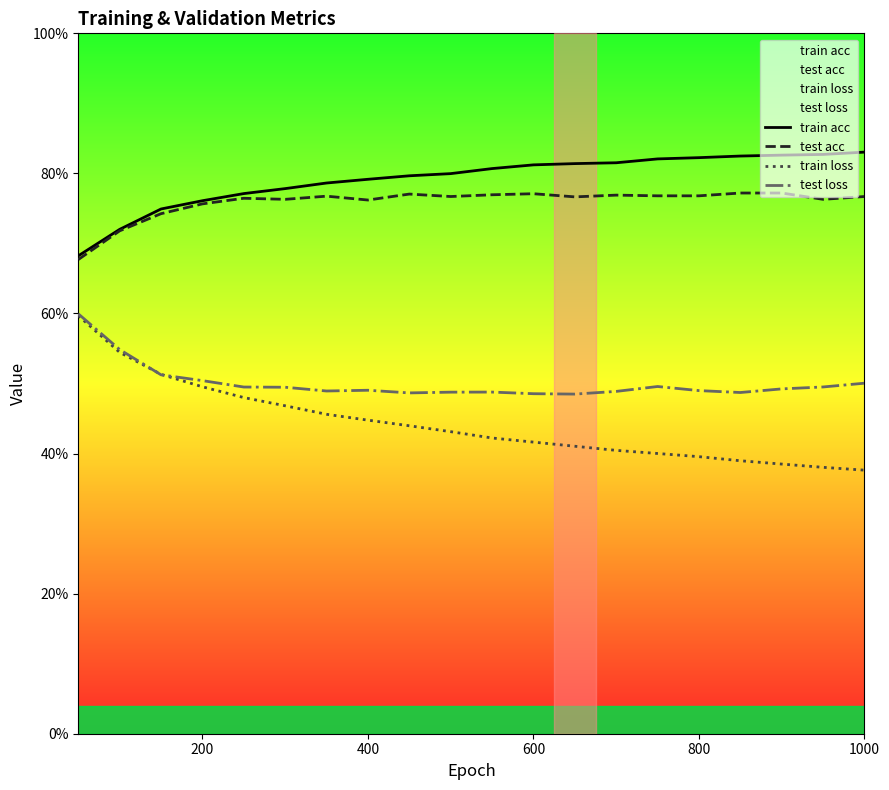

What is the average value of the test loss series?

0.5